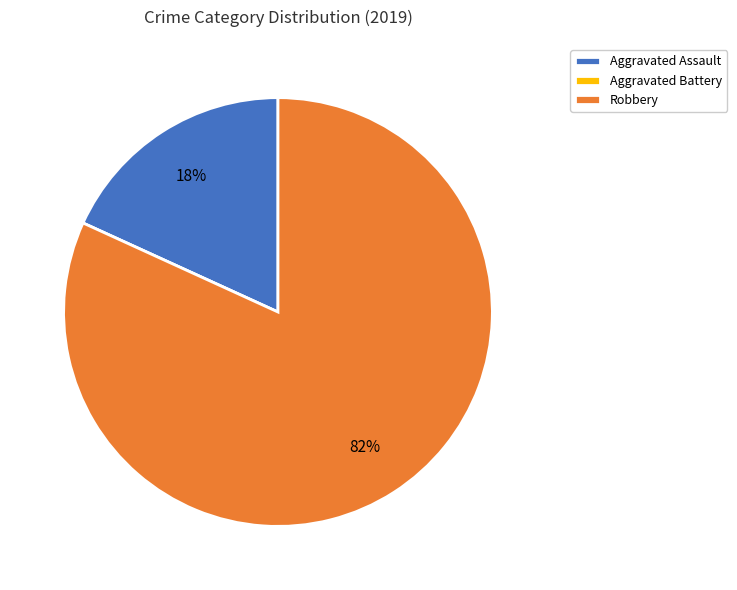

What is the majority slice?

Robbery